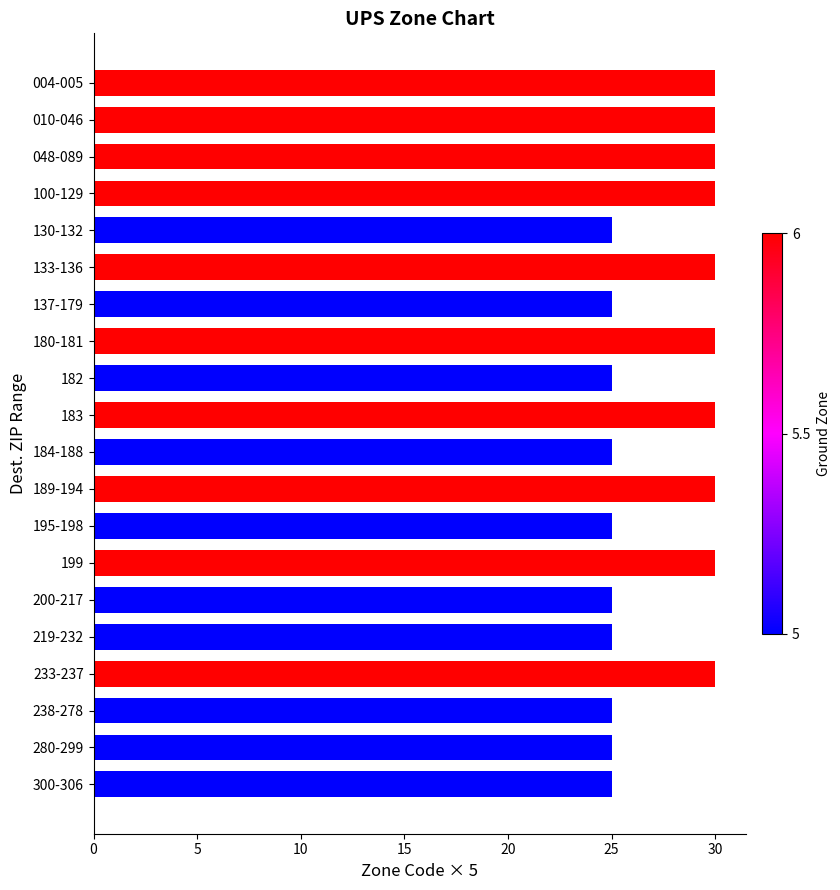

How many bars are there in total?

20